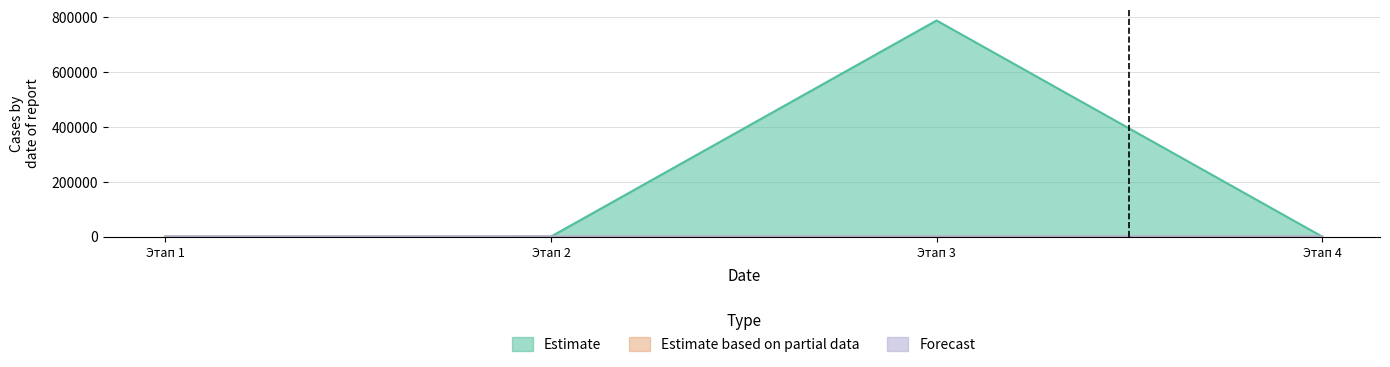

What is the value of the Estimate point at the 3rd from the left?

787878